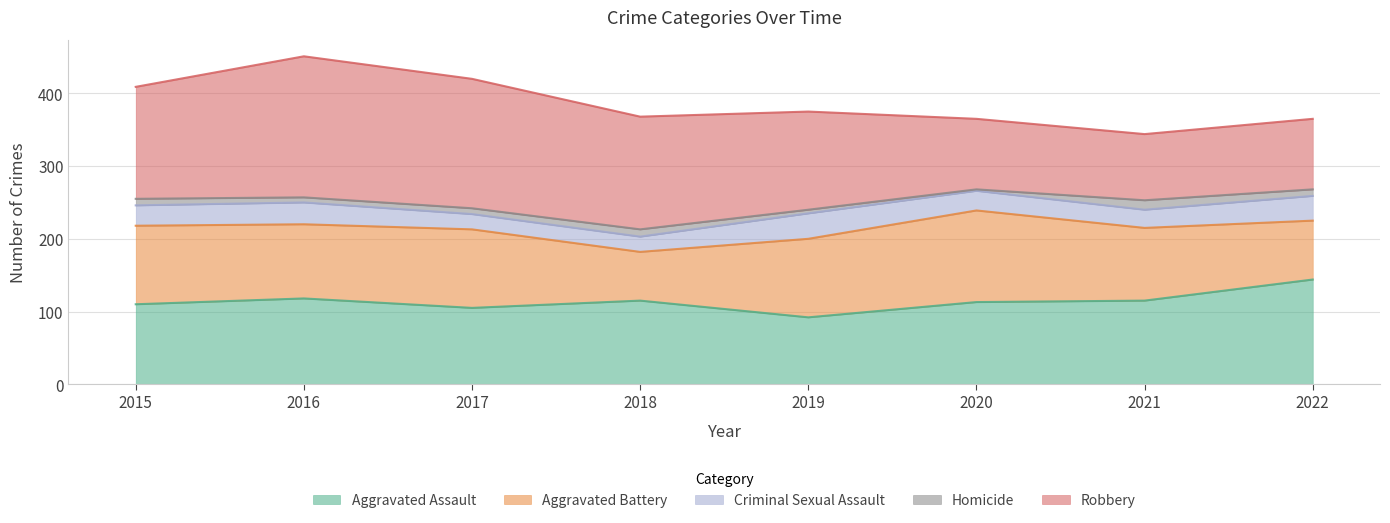

True or false: Homicide and Criminal Sexual Assault intersect in this chart.

False